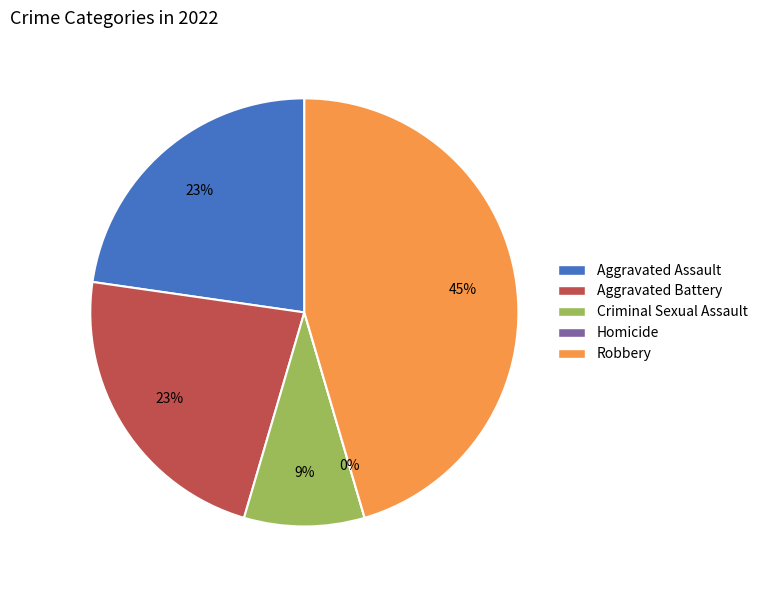

Which category has the smallest portion of the pie?

Homicide